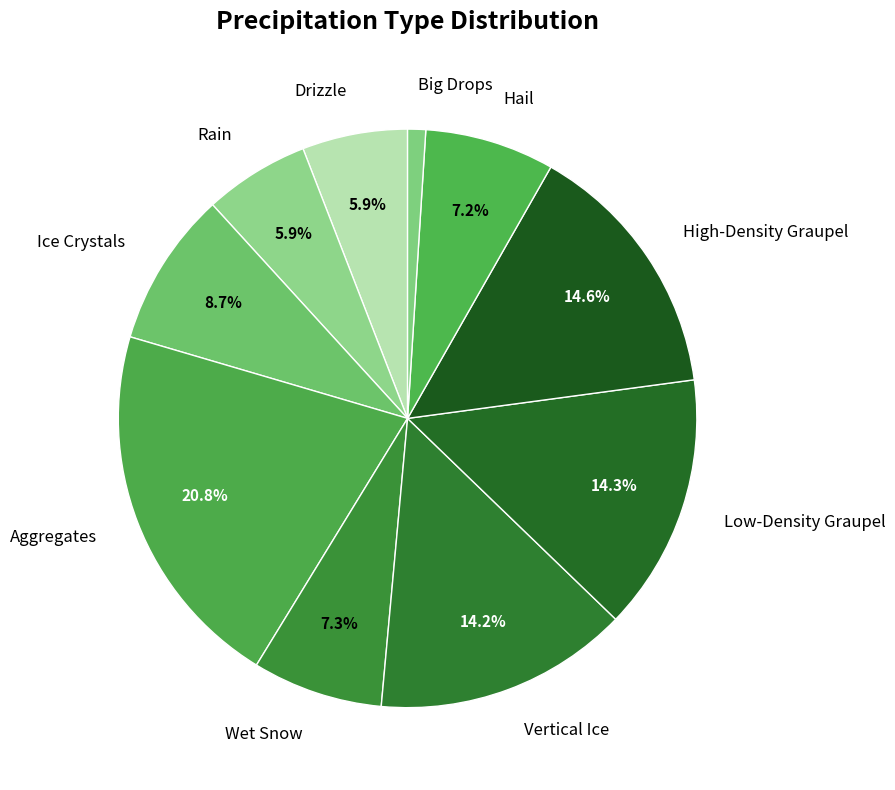

Combined, what portion of the pie is Rain and Vertical Ice?

20.1%